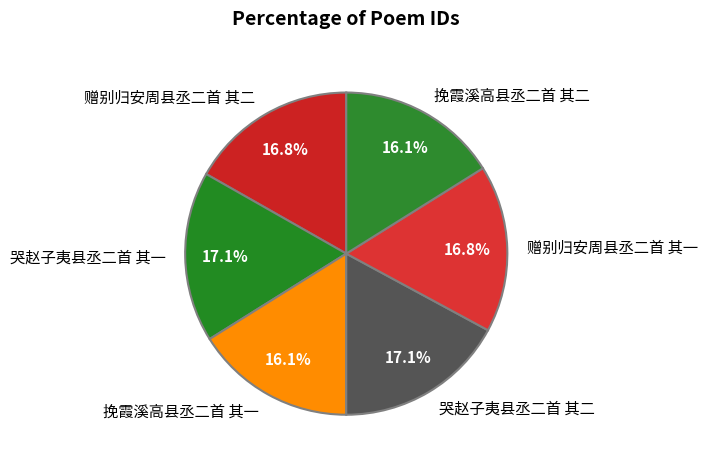

What percentage do 赠别归安周县丞二首 其二 and 赠别归安周县丞二首 其一 together represent?

33.6%